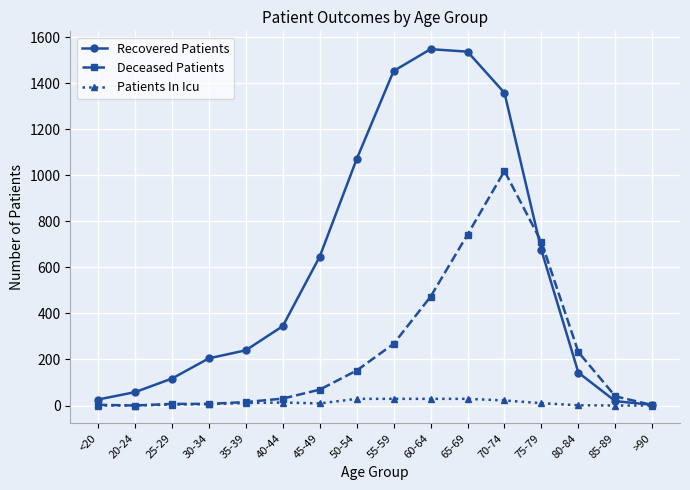

Which series has the largest total across all categories?

Recovered Patients